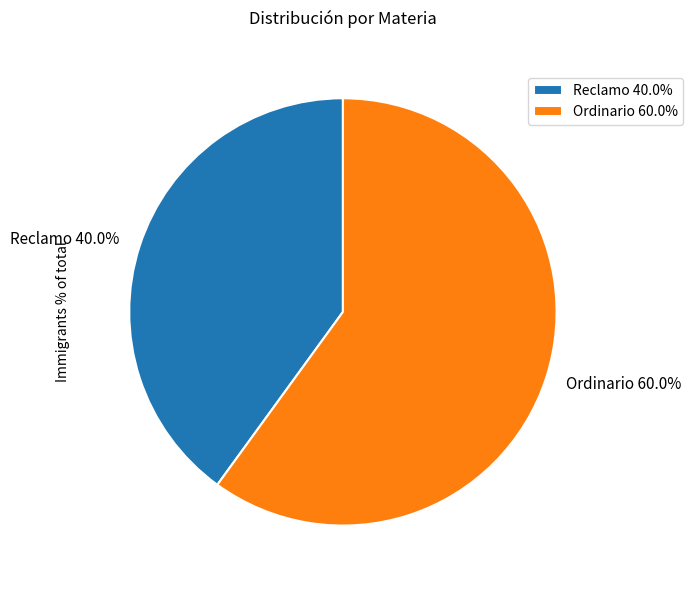

Is it true that Ordinario is 60% of the pie?

True